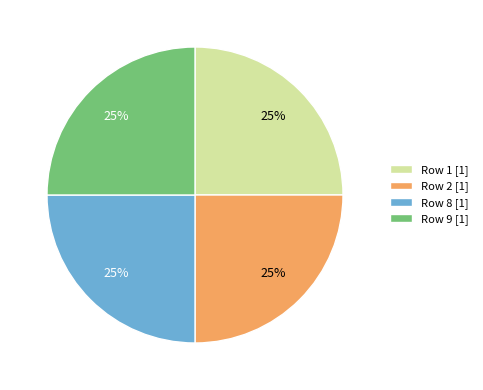

To the nearest percent, what portion does Row 9 [1] represent?

25%